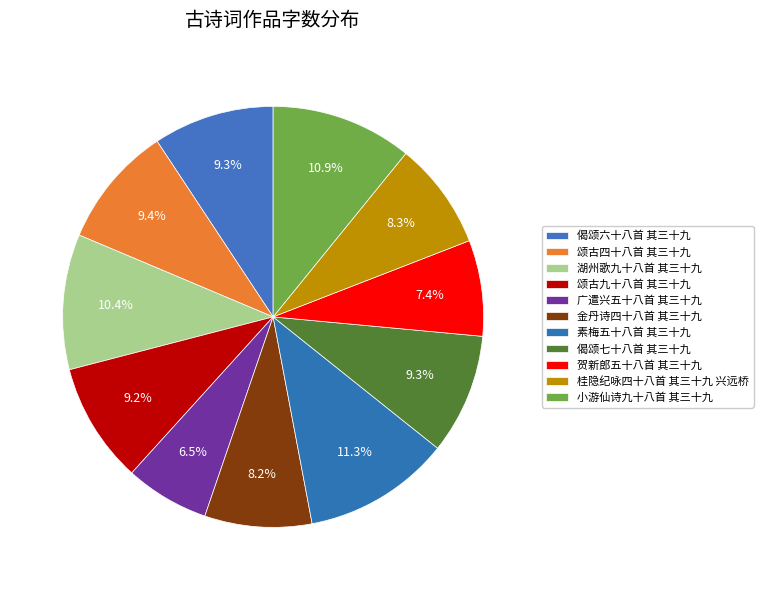

True or false: 湖州歌九十八首 其三十九 accounts for 10% of the total.

True